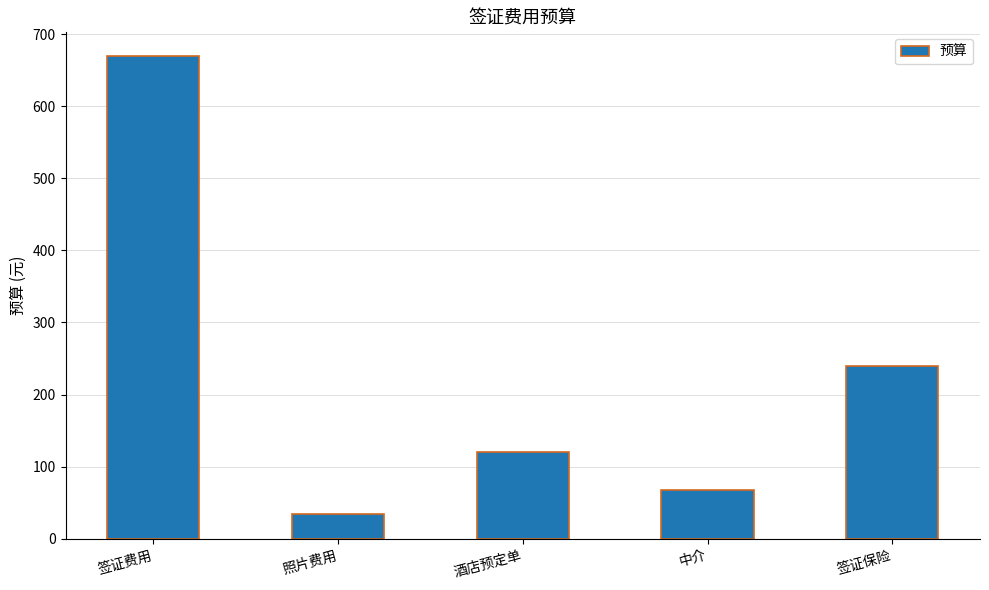

How many data points does each series have?

5